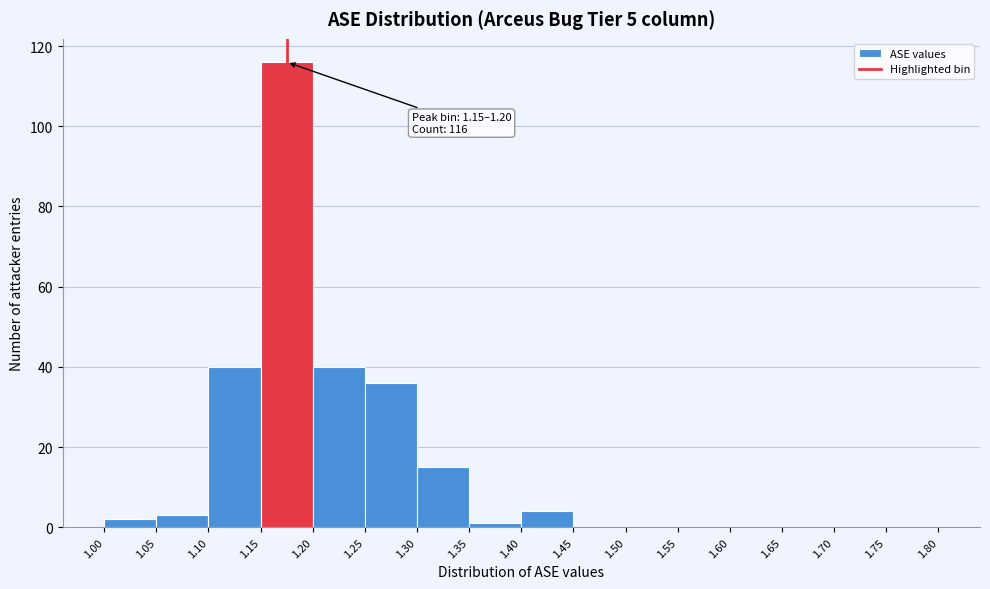

Over which range of the x-axis is the bar tallest?

1.15 to 1.20